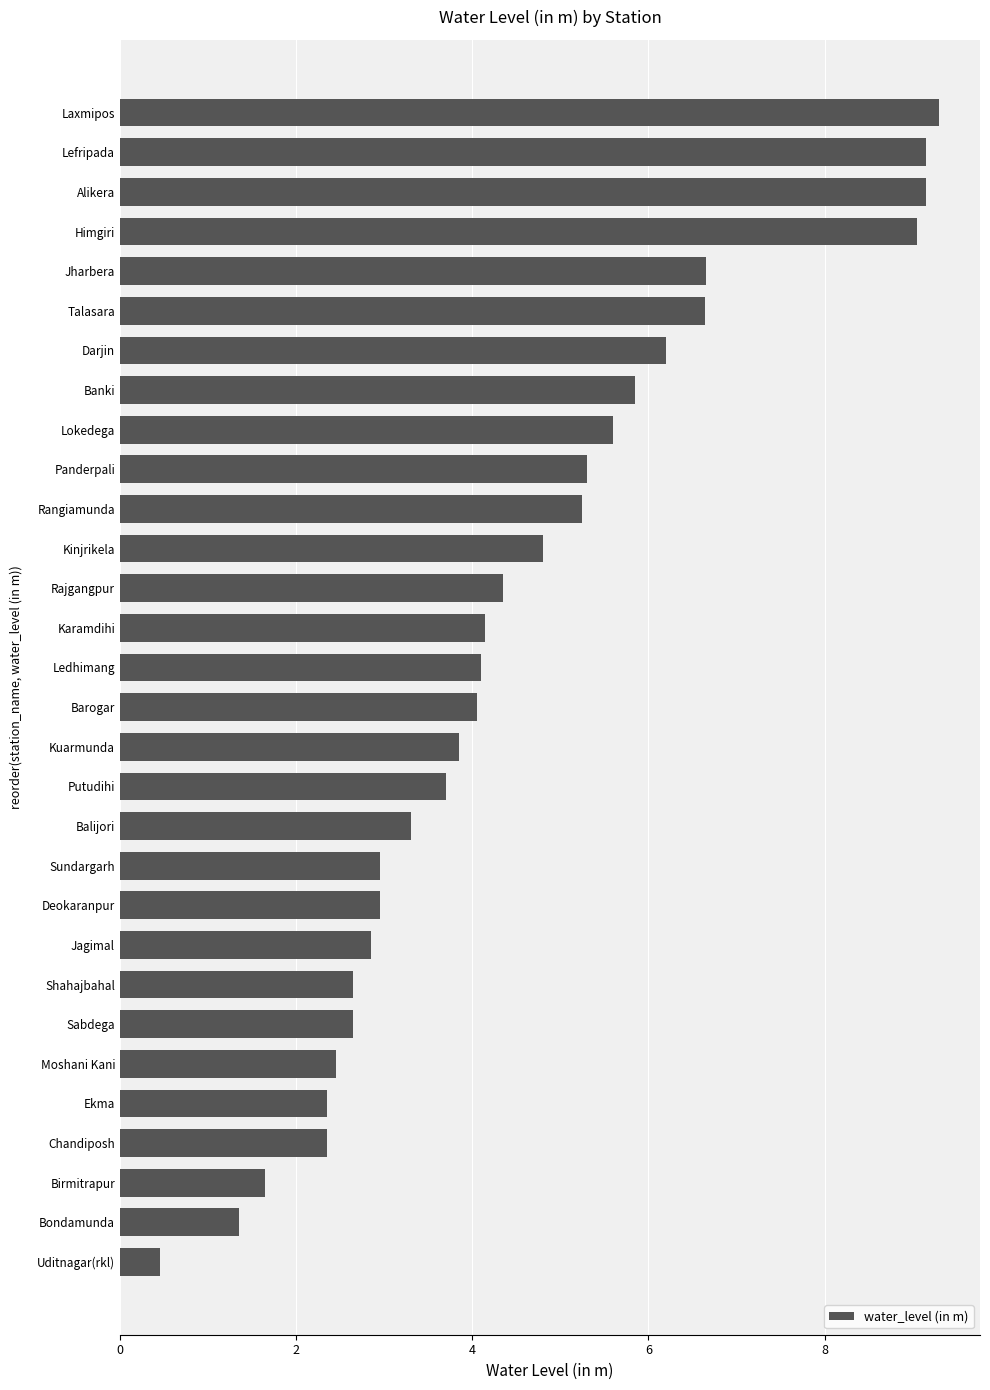

What is the maximum value shown in the chart?

9.3